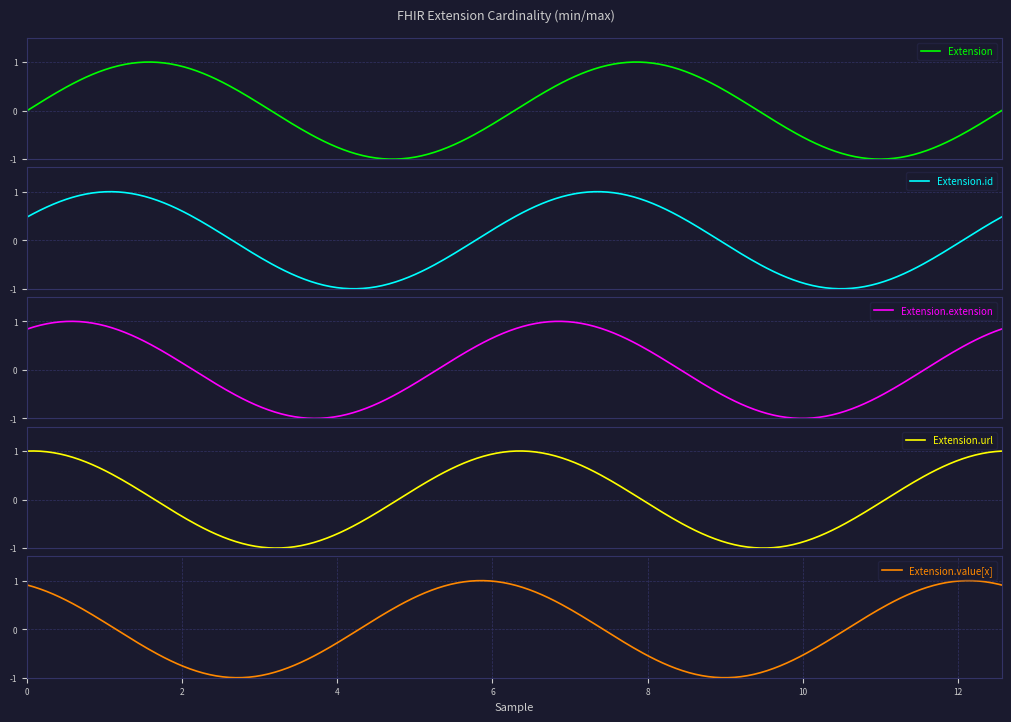

At which category does the chart reach its peak across all series?

Extension.extension